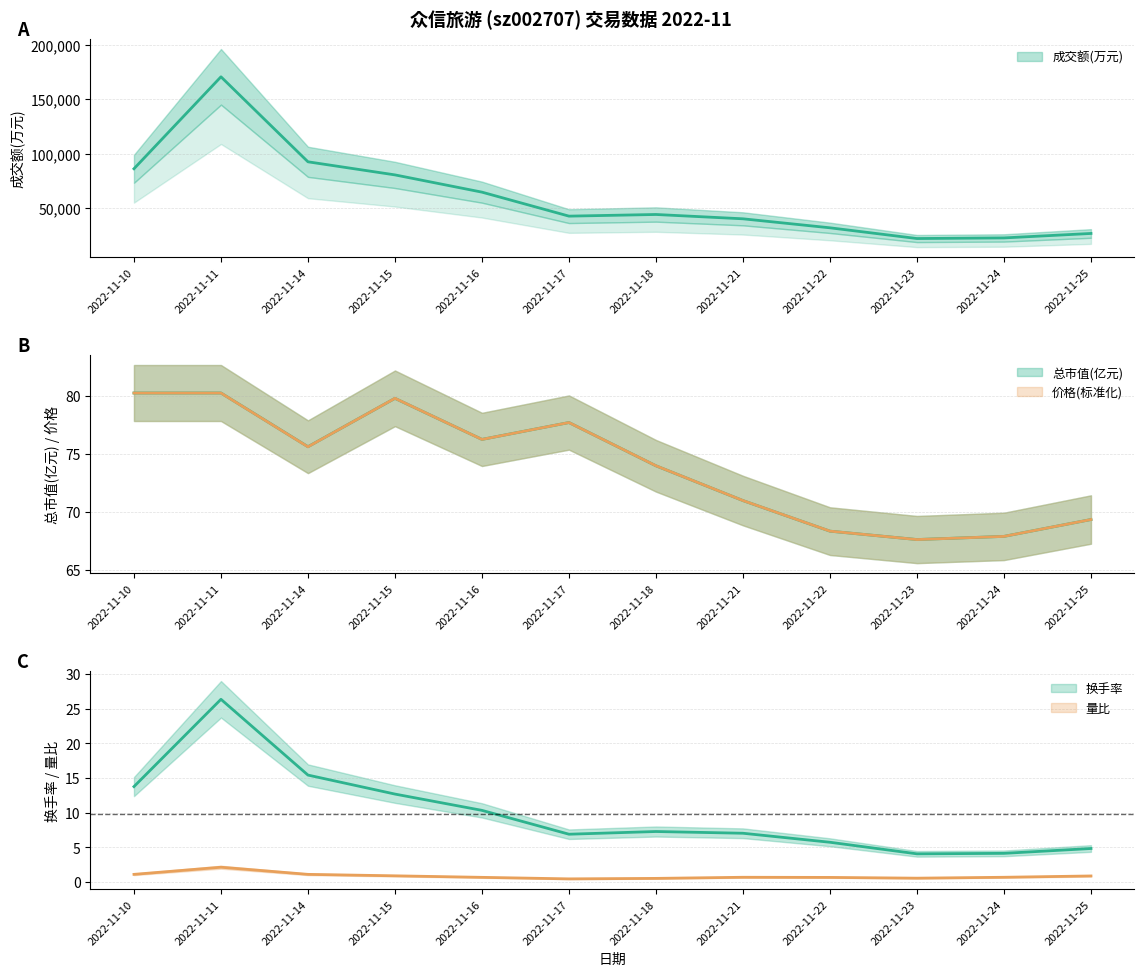

How many data points does each series have?

12